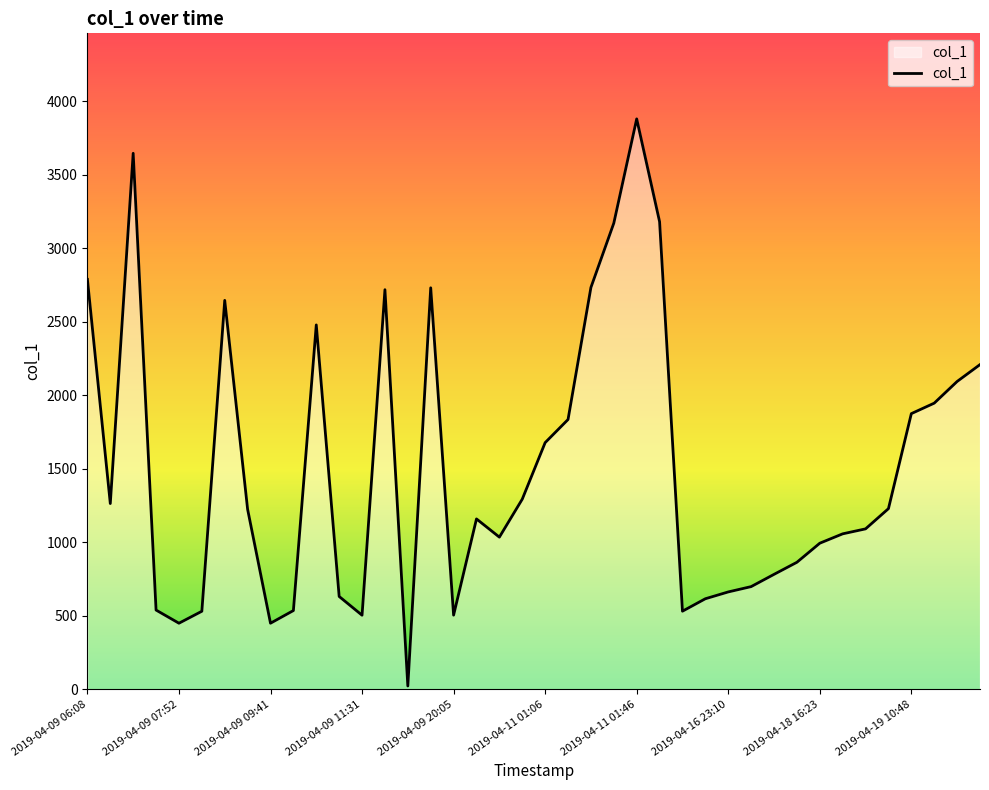

What is the maximum value shown in the chart?

3880.4